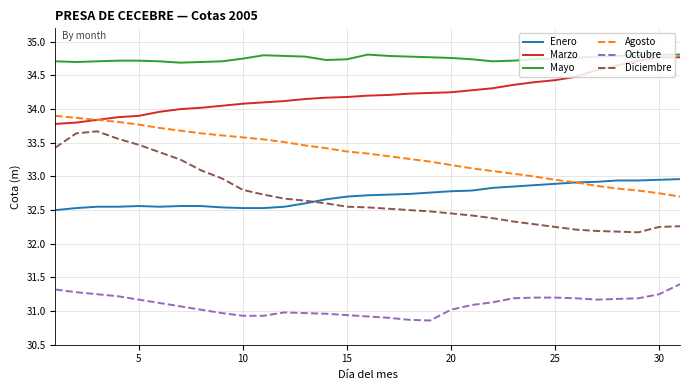

What is the minimum value for Agosto?

32.7